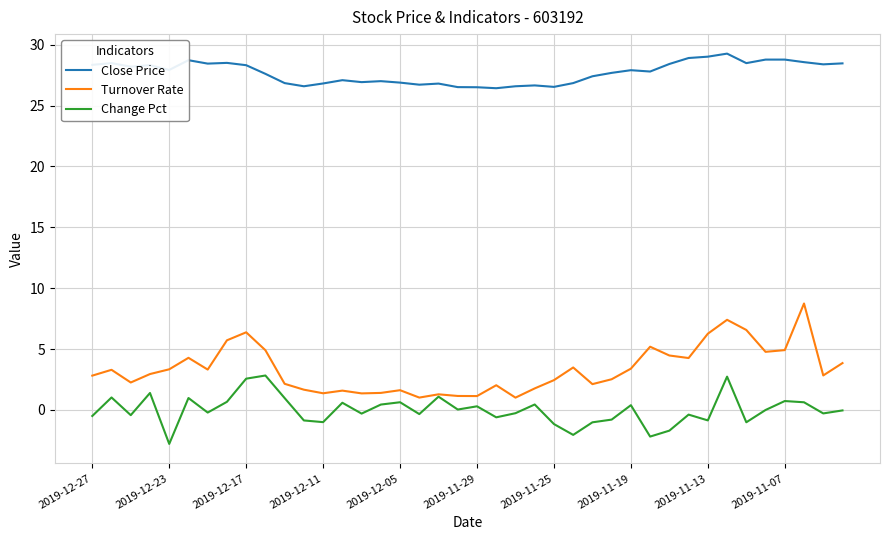

Which series has the widest spread of values?

Turnover Rate